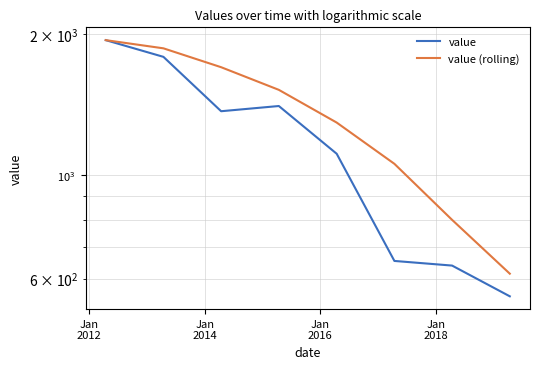

What are all the series names shown in the legend?

value, value (rolling)